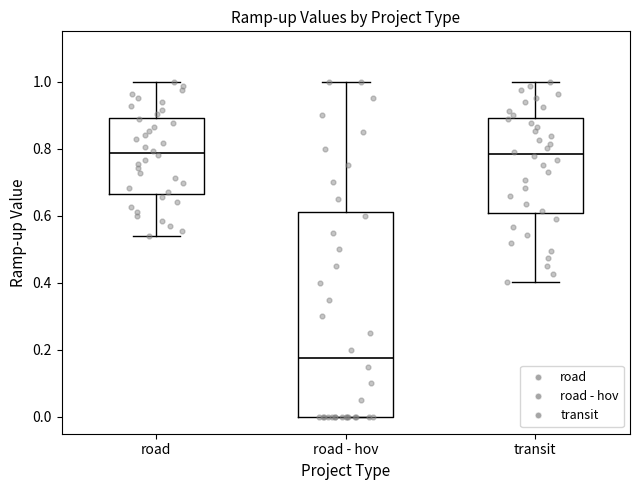

Which box is the tallest, from its lower edge to its upper edge?

road - hov